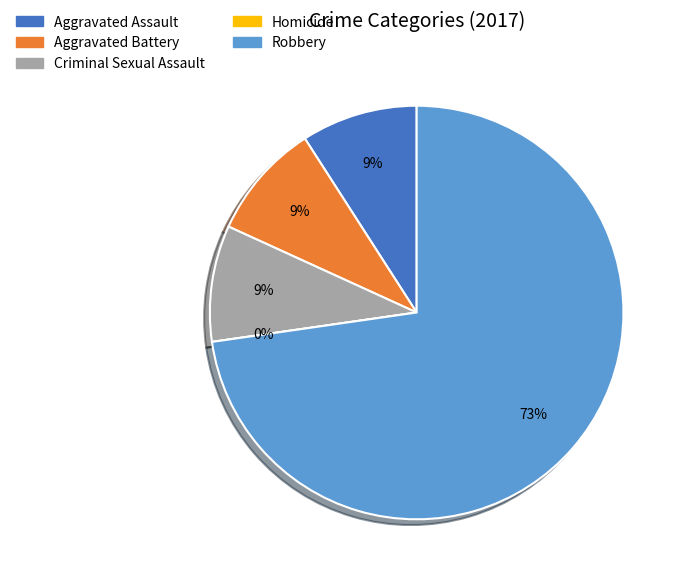

The Aggravated Battery slice represents 9% of the pie. True or false?

True